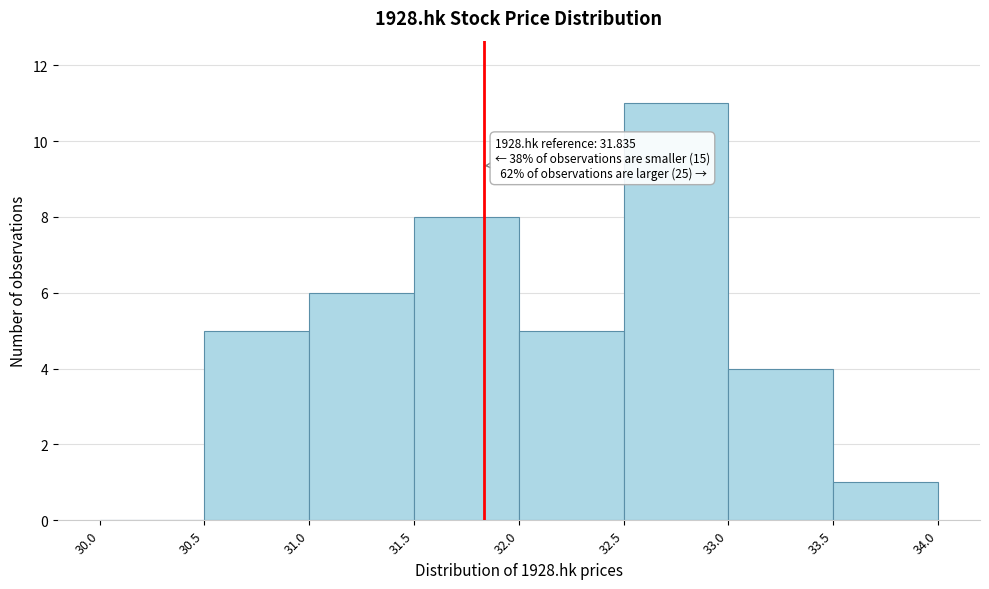

Which range on the x-axis has the tallest bar?

32.5 to 33.0